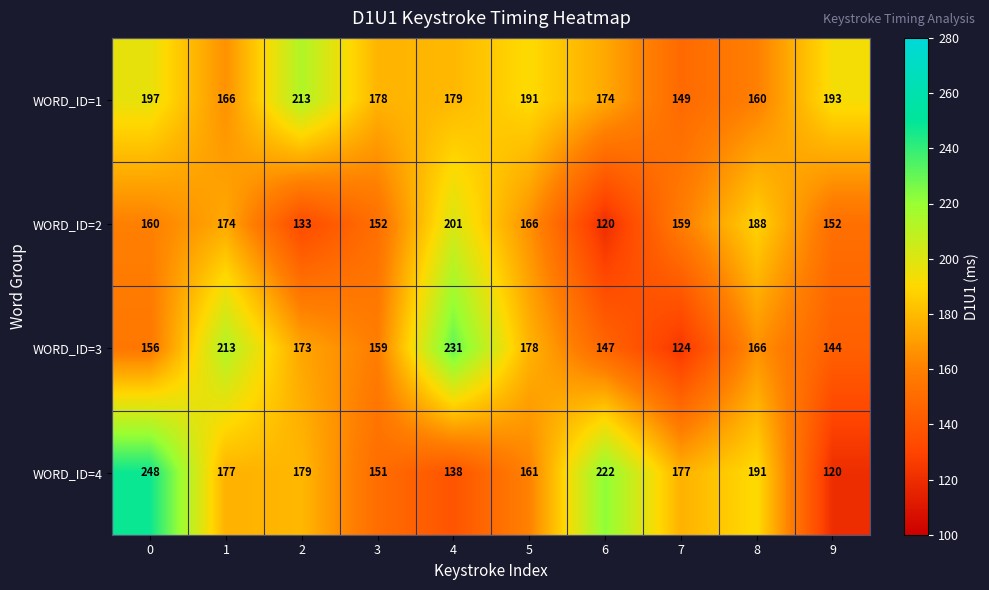

At which label is WORD_ID=1 closest to 181?

4